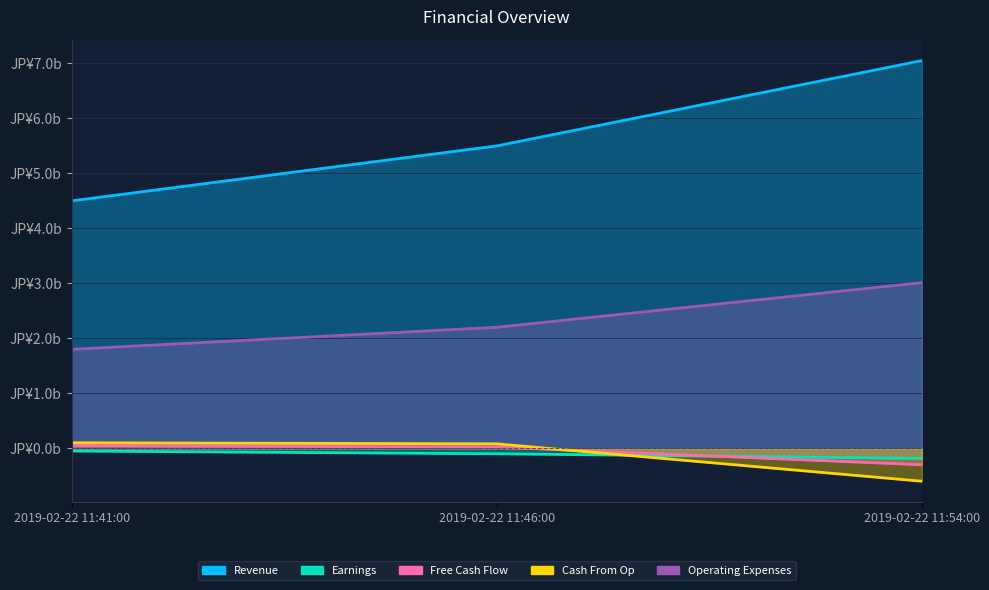

At which label is Free Cash Flow closest to 0?

2019-02-22 11:46:00